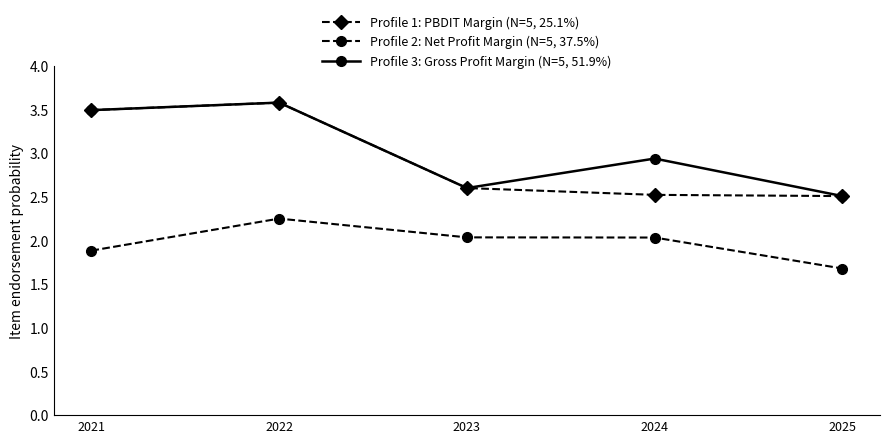

Between 2021 and 2024, which series saw the biggest shift?

Profile 1: PBDIT Margin (N=5, 25.1%)